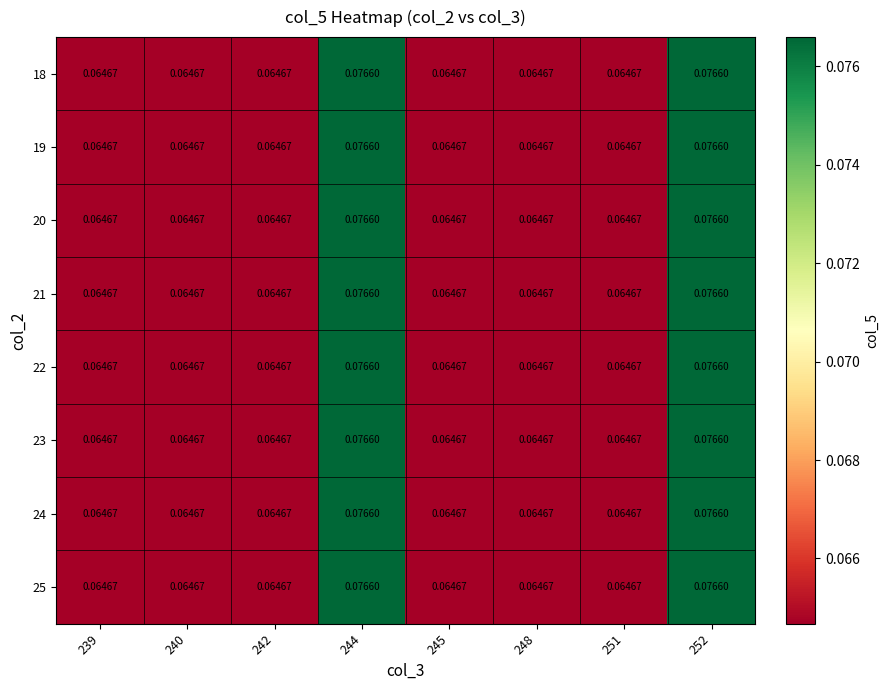

Is the value of 22 at 240 greater than the value of 23 at 252?

No